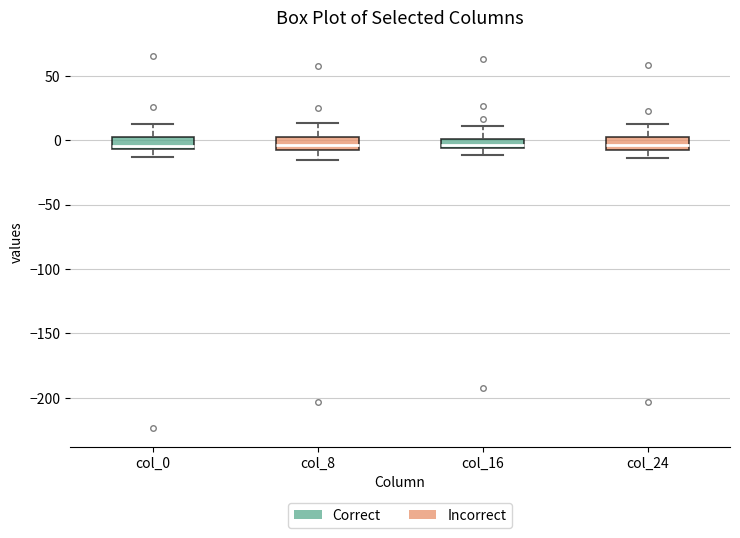

Where is the lower edge of the box for col_8 on the y-axis? The values are not printed on the chart, so give them approximately, as read against the axis.

-5